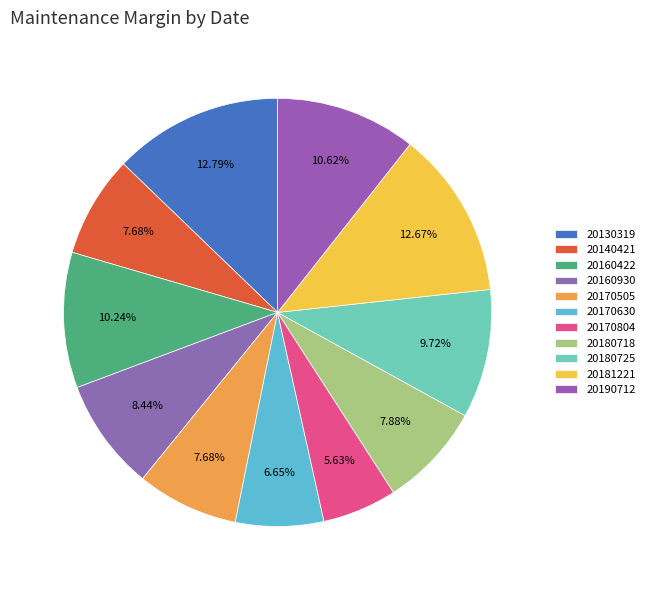

To the nearest percent, what is the average slice percentage?

9%